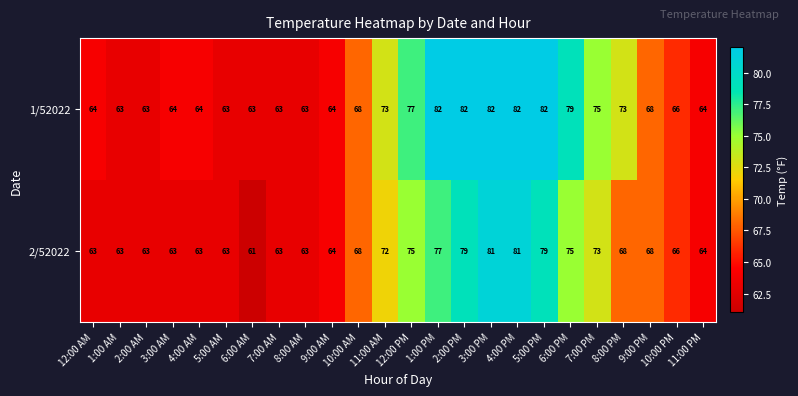

Count the number of data series in this chart.

2